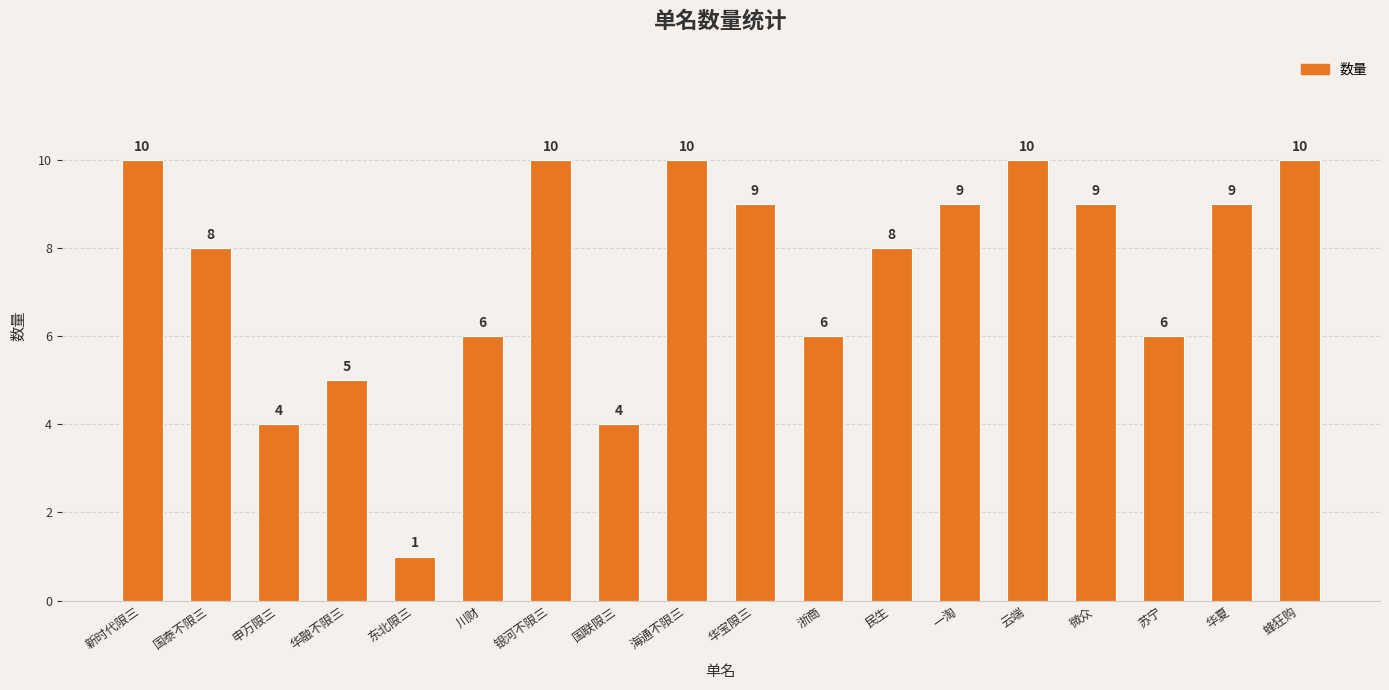

What is the difference between the values at 申万限三 and 华夏?

5